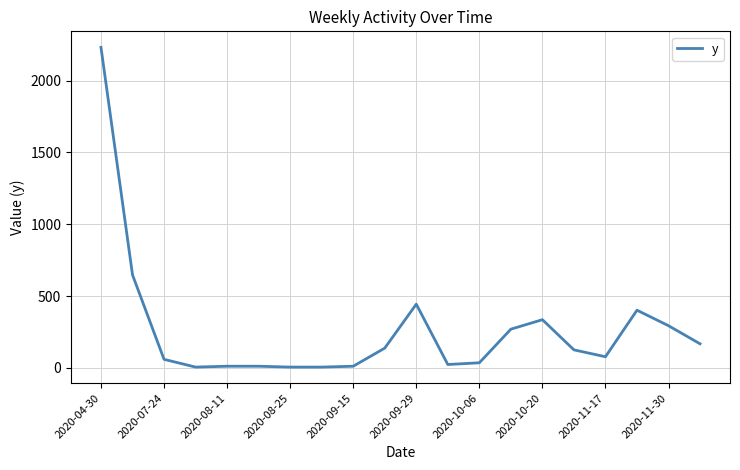

What is the difference between the maximum and minimum values?

2226